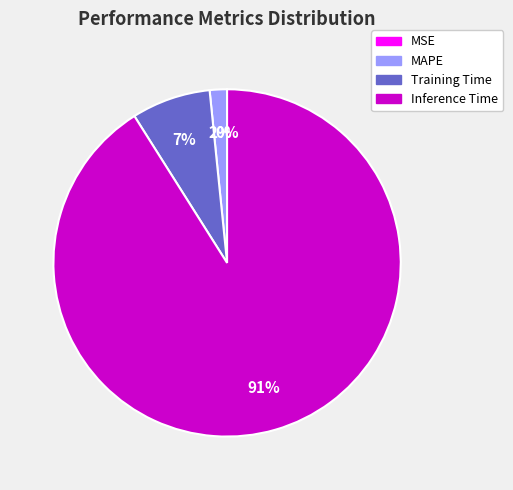

Between Training Time and MSE, which is larger?

Training Time